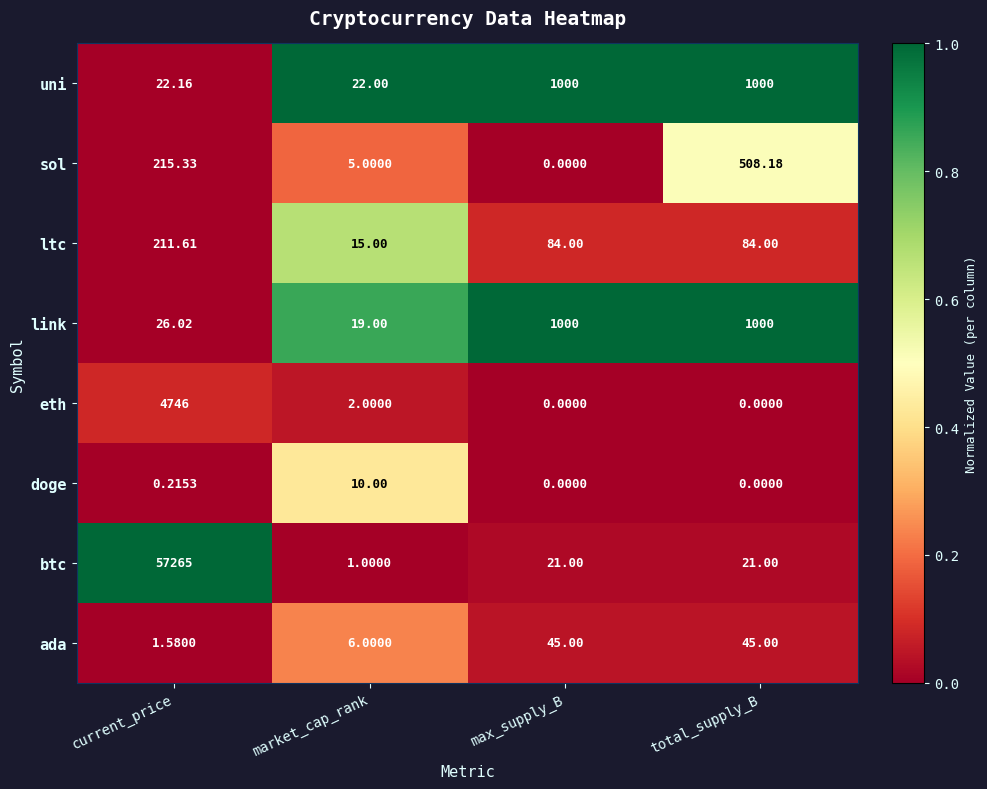

What is the total value across all series at total_supply_B?

2658.2